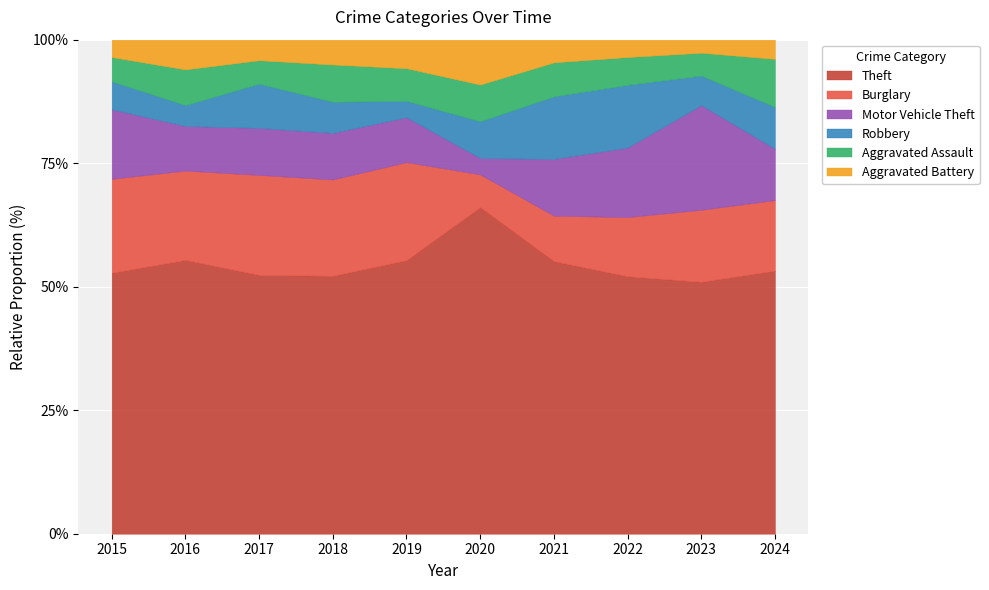

What is the maximum value for Theft?

66.1